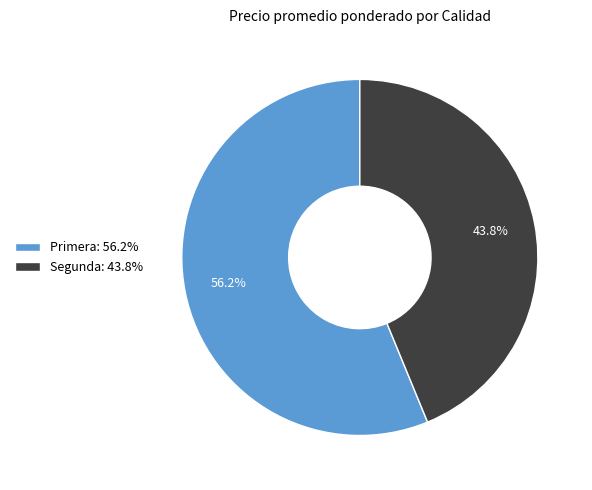

Does any single category account for the majority?

Yes